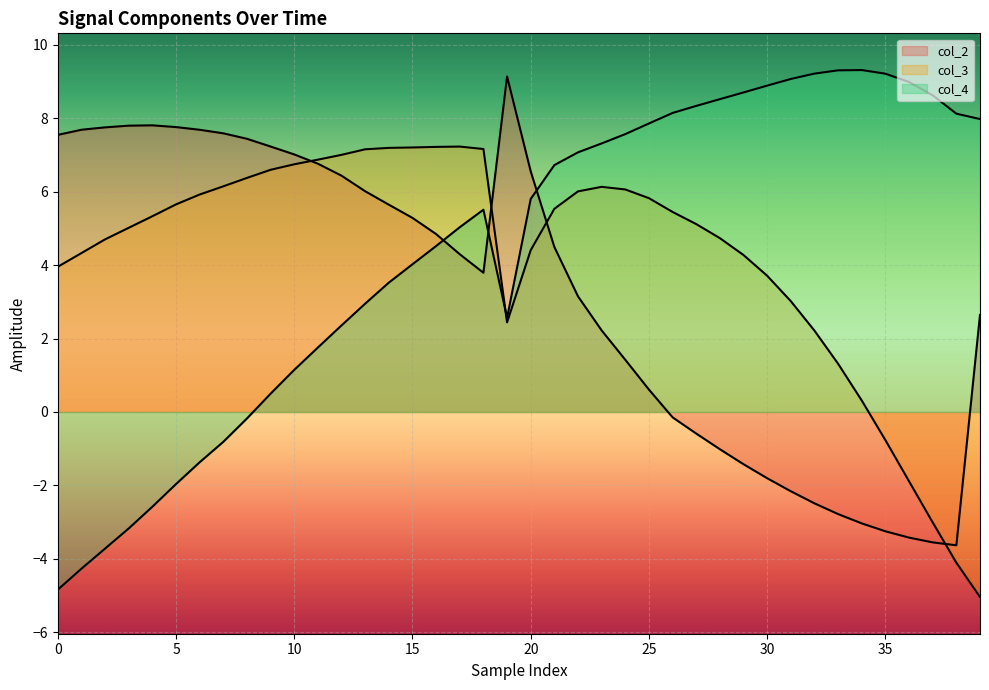

True or false: col_4 has more than 2 points higher than both neighbors.

False